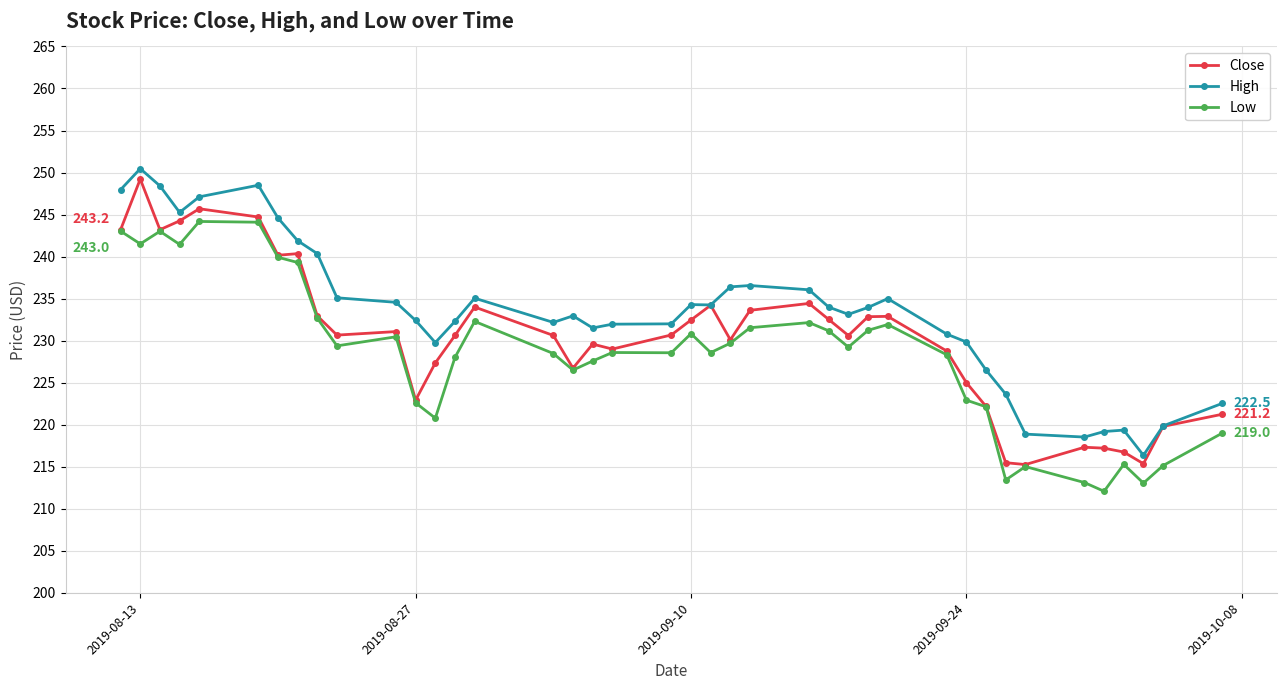

True or false: High has more than 2 interior local peaks.

True